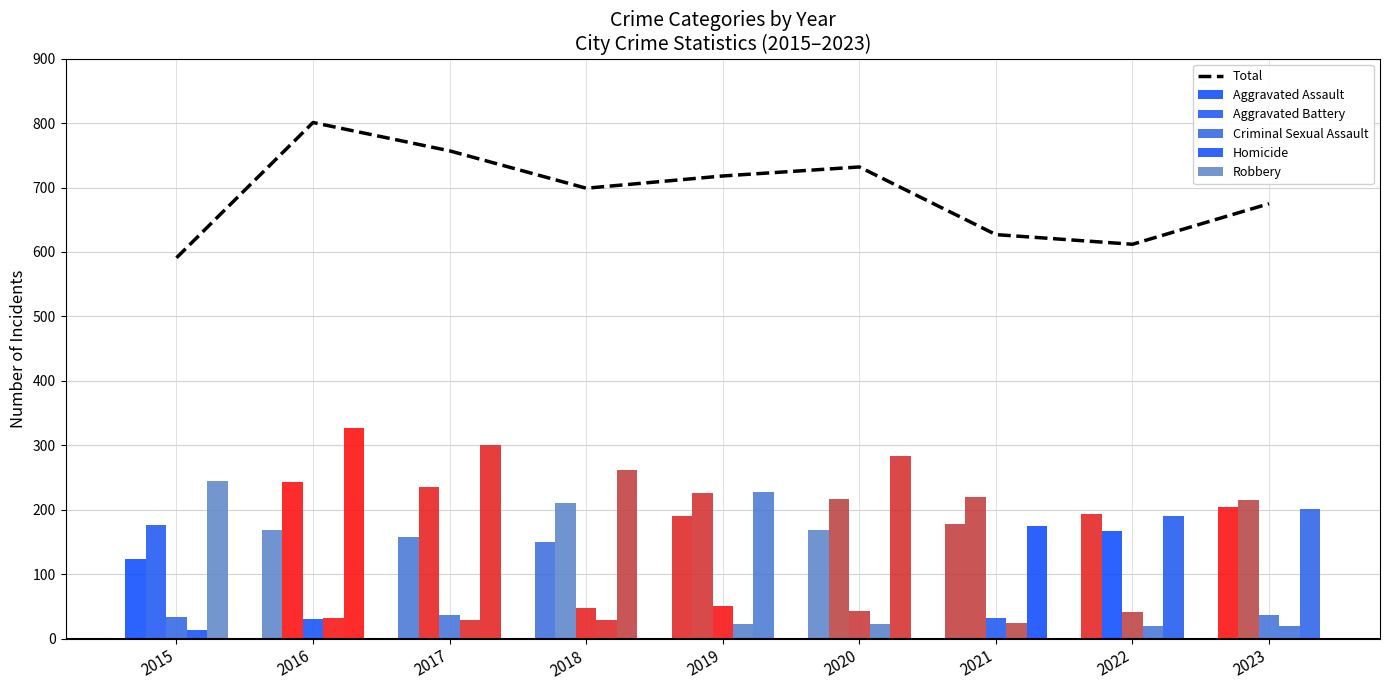

How many groups of bars are there?

9